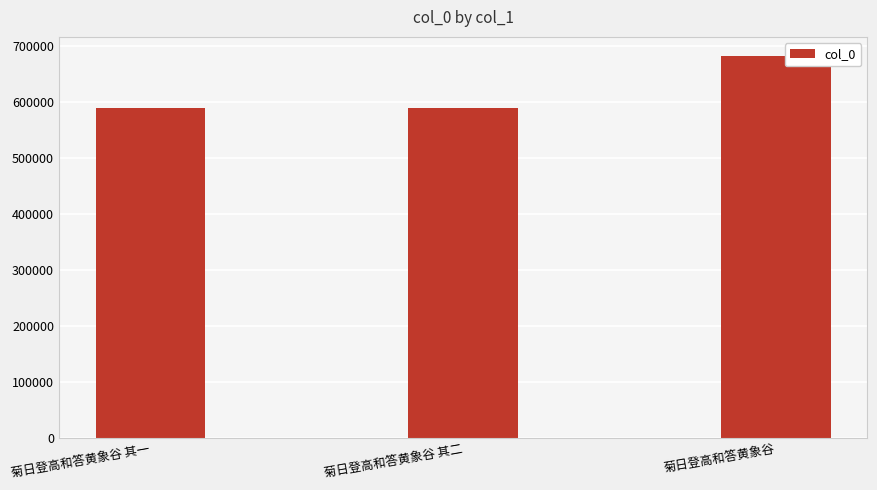

What is the greatest value displayed?

682638